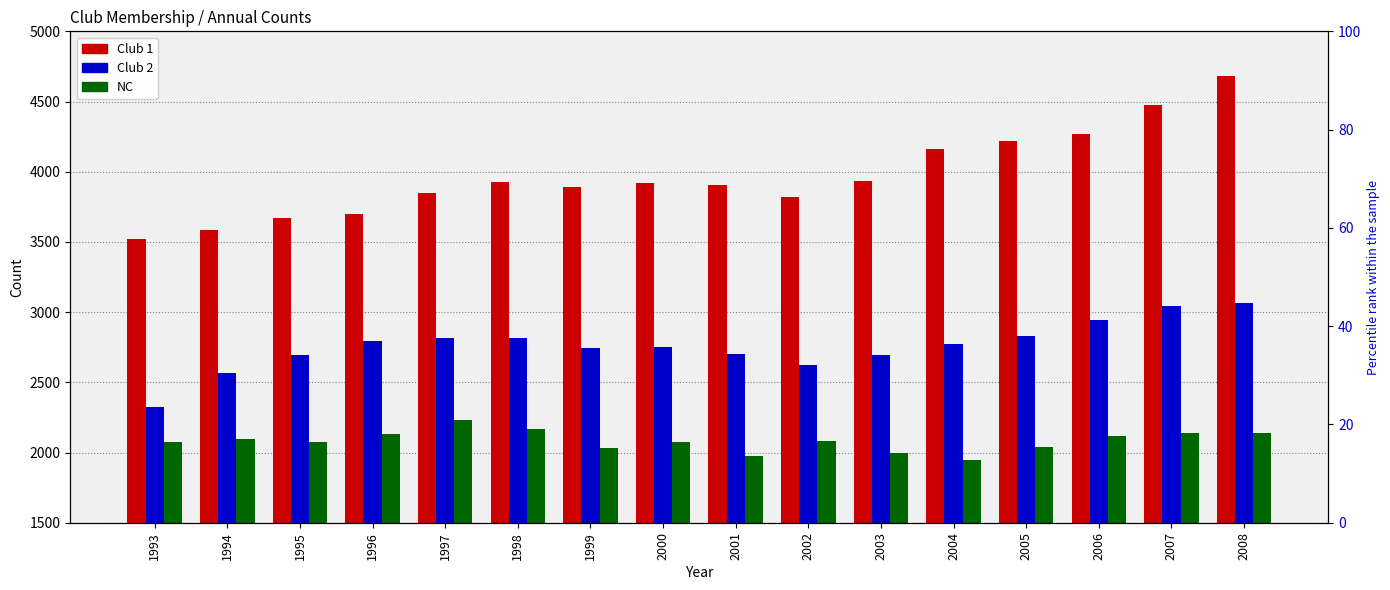

Between 2001 and 2003, which series saw the biggest shift?

Club 1